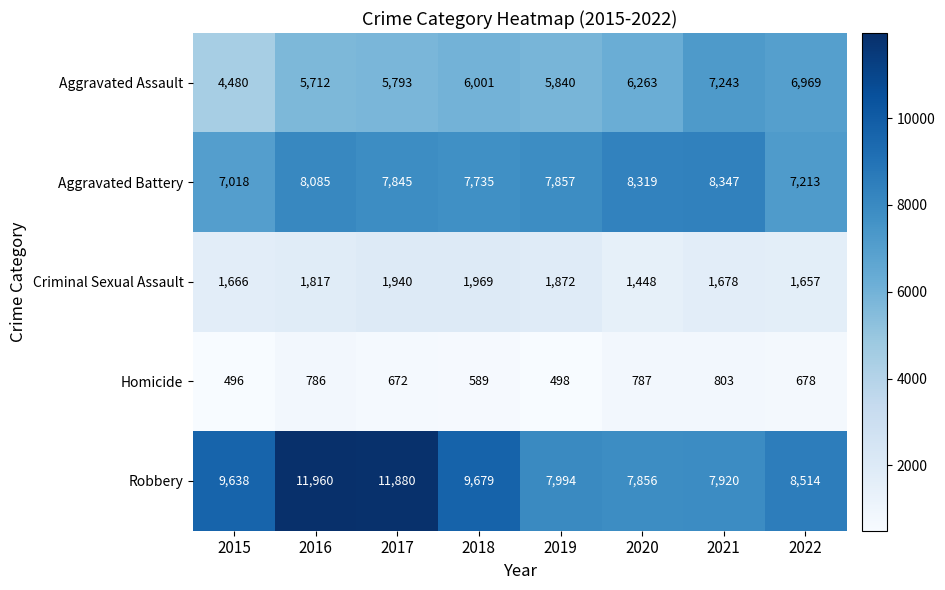

What is the difference between the maximum and second lowest values in the Criminal Sexual Assault series?

312